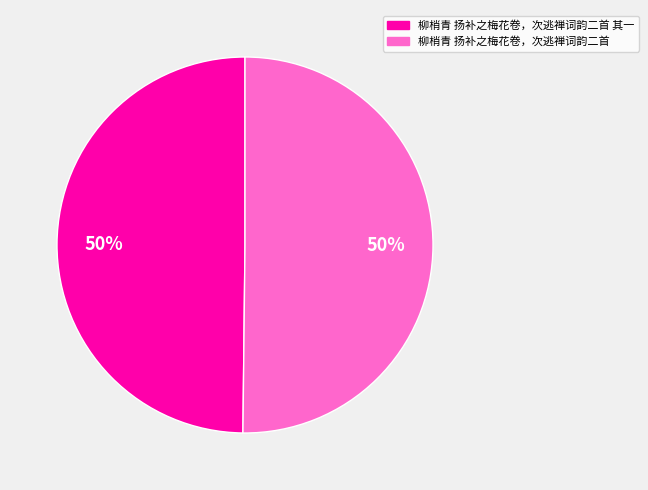

To the nearest percent, what is the average slice percentage?

50%